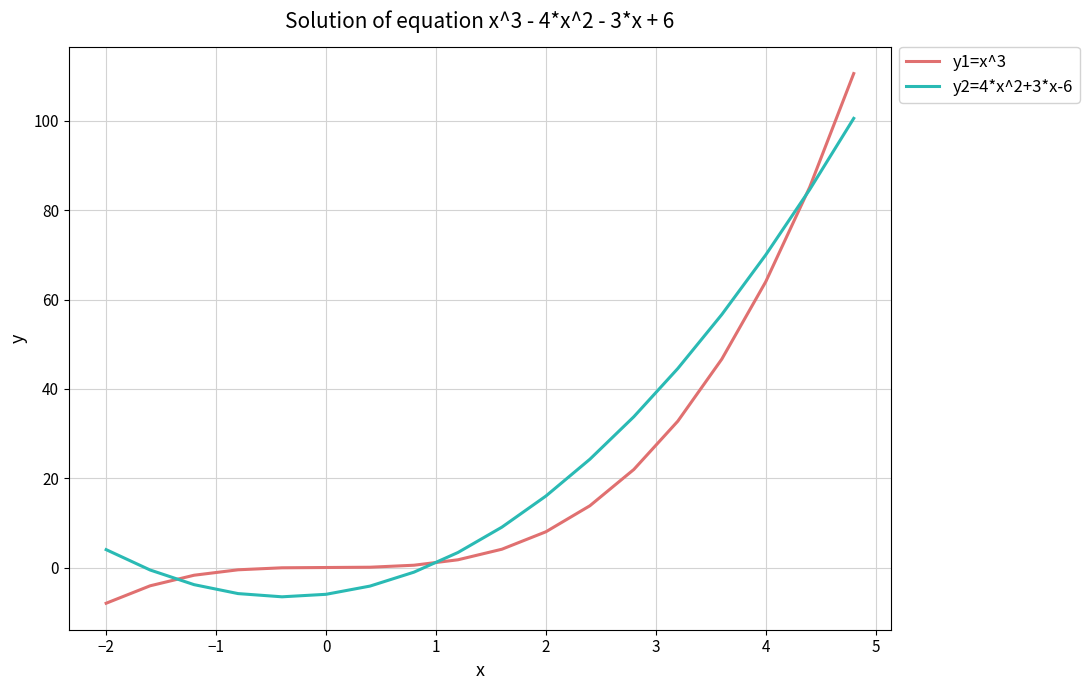

Which series has the widest spread of values?

y1=x^3